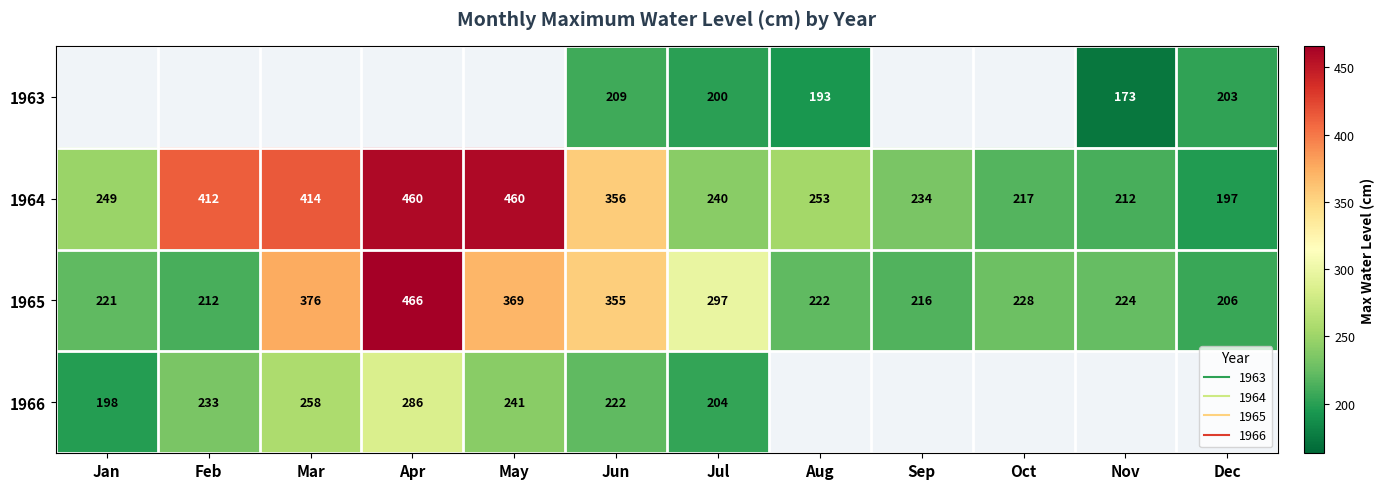

Is the value of 1966 at Oct greater than the value of 1964 at Aug?

No